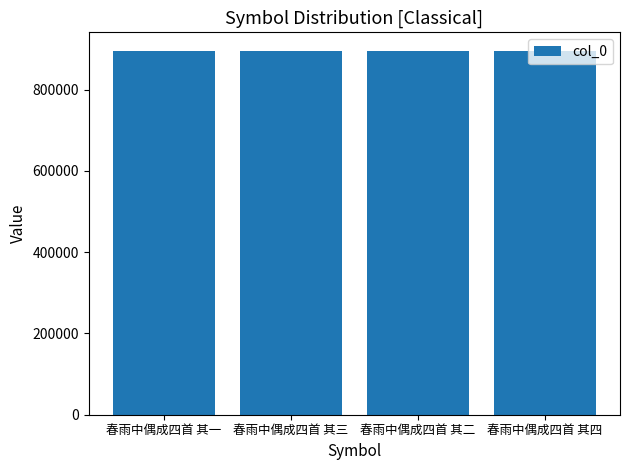

Read the value at 春雨中偶成四首 其二.

896466